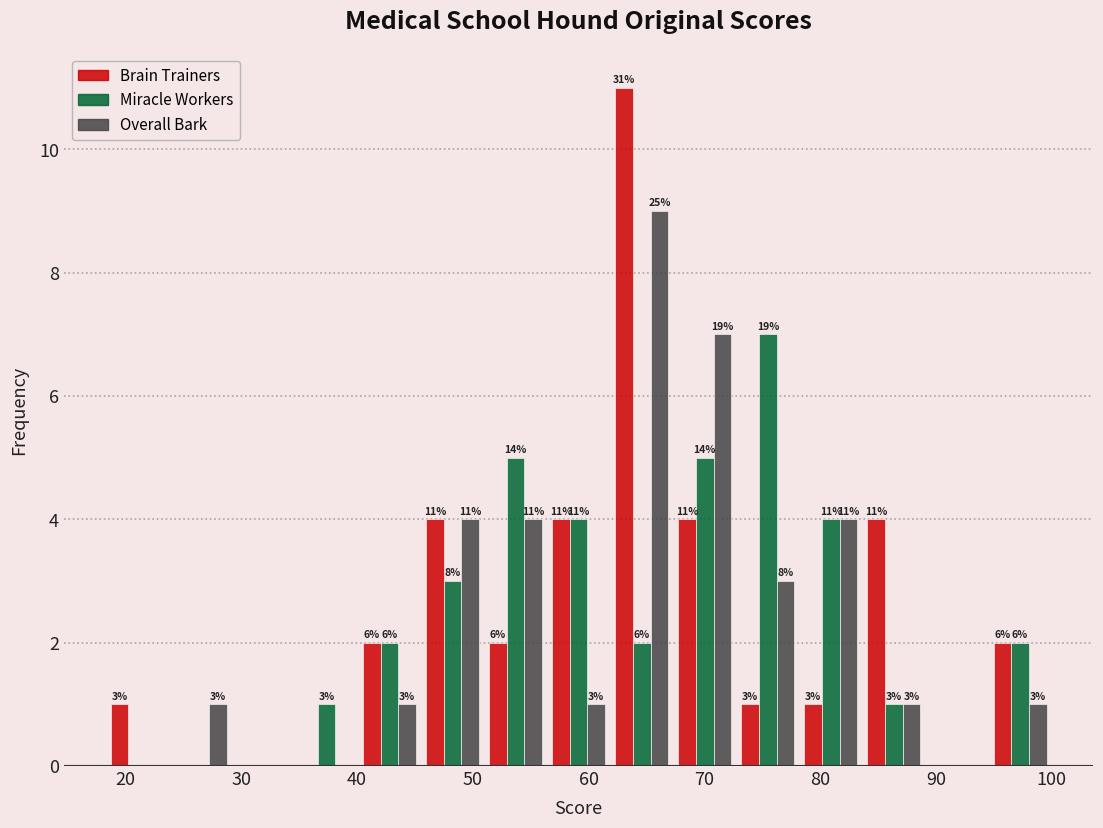

In the Miracle Workers series, which range on the x-axis has the tallest bar?

73 to 78